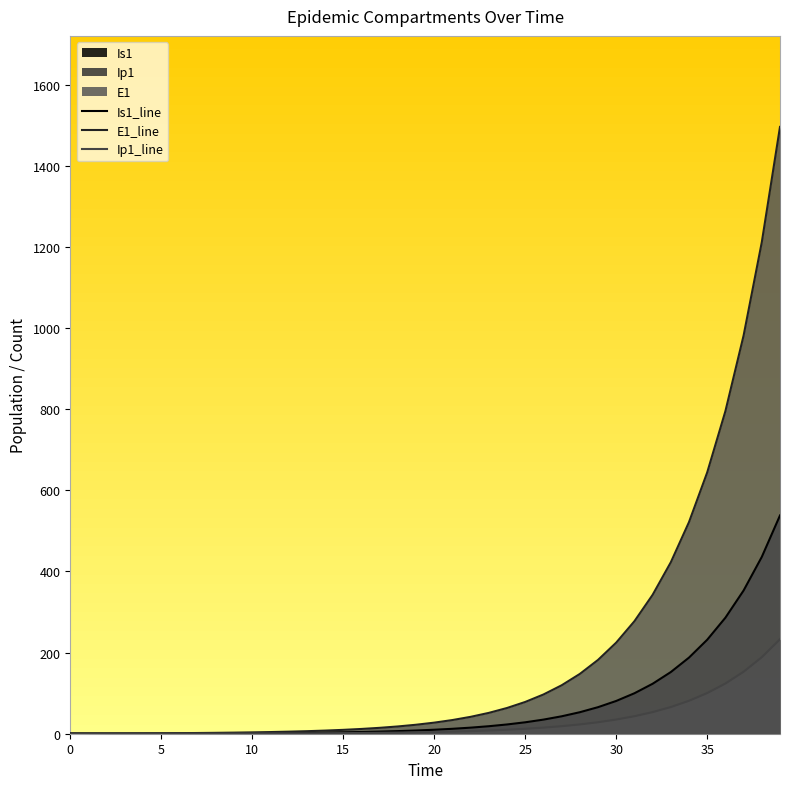

Reading left to right, transcribe all the data shown in this chart.

S1: 0=0.0	1=0.3	2=0.5	3=0.7	4=0.9	5=1.1	6=1.4	7=1.8	8=2.2	9=2.7	10=3.3	11=4.1	12=5.1	13=6.2	14=7.7	15=9.5	16=11.8	17=14.5	18=17.9	19=22.1	20=27.3	21=33.7	22=41.6	23=51.4	24=63.4	25=78.3	26=96.7	27=119.4	28=147.4	29=182.0	30=224.6	31=277.3	32=342.4	33=422.7	34=521.8	35=644.2	36=795.3	37=981.8	38=1212.0	39=1496.2
E1: 0=0.0	1=0.0	2=0.1	3=0.1	4=0.1	5=0.2	6=0.2	7=0.3	8=0.3	9=0.4	10=0.5	11=0.6	12=0.8	13=1.0	14=1.2	15=1.5	16=1.8	17=2.3	18=2.8	19=3.4	20=4.3	21=5.2	22=6.5	23=8.0	24=9.9	25=12.2	26=15.1	27=18.6	28=22.9	29=28.3	30=35.0	31=43.2	32=53.3	33=65.8	34=81.3	35=100.3	36=123.8	37=152.9	38=188.7	39=233.0
Ip1: 0=1.0	1=0.8	2=0.7	3=0.6	4=0.6	5=0.6	6=0.7	7=0.8	8=0.9	9=1.0	10=1.3	11=1.5	12=1.9	13=2.3	14=2.8	15=3.4	16=4.2	17=5.2	18=6.5	19=8.0	20=9.8	21=12.1	22=15.0	23=18.5	24=22.8	25=28.2	26=34.8	27=42.9	28=53.0	29=65.4	30=80.8	31=99.7	32=123.1	33=152.0	34=187.7	35=231.7	36=286.1	37=353.1	38=436.0	39=538.2